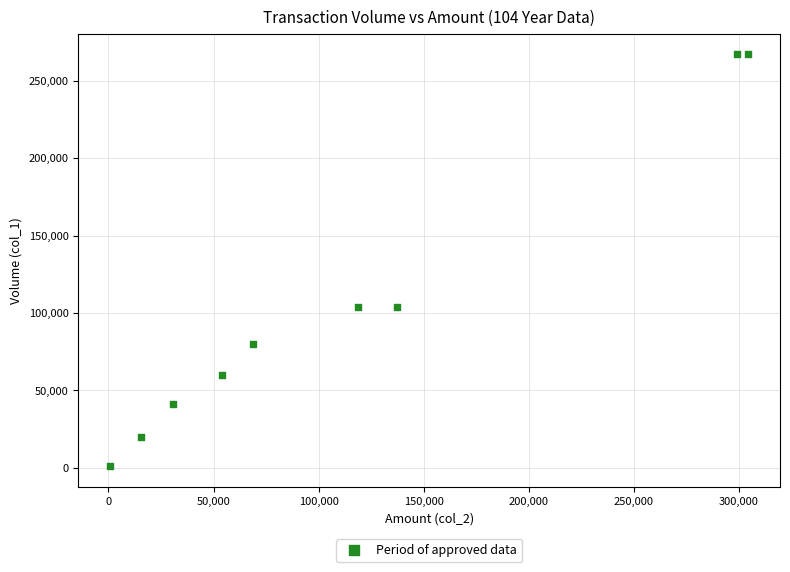

What is the average Y value?

104889